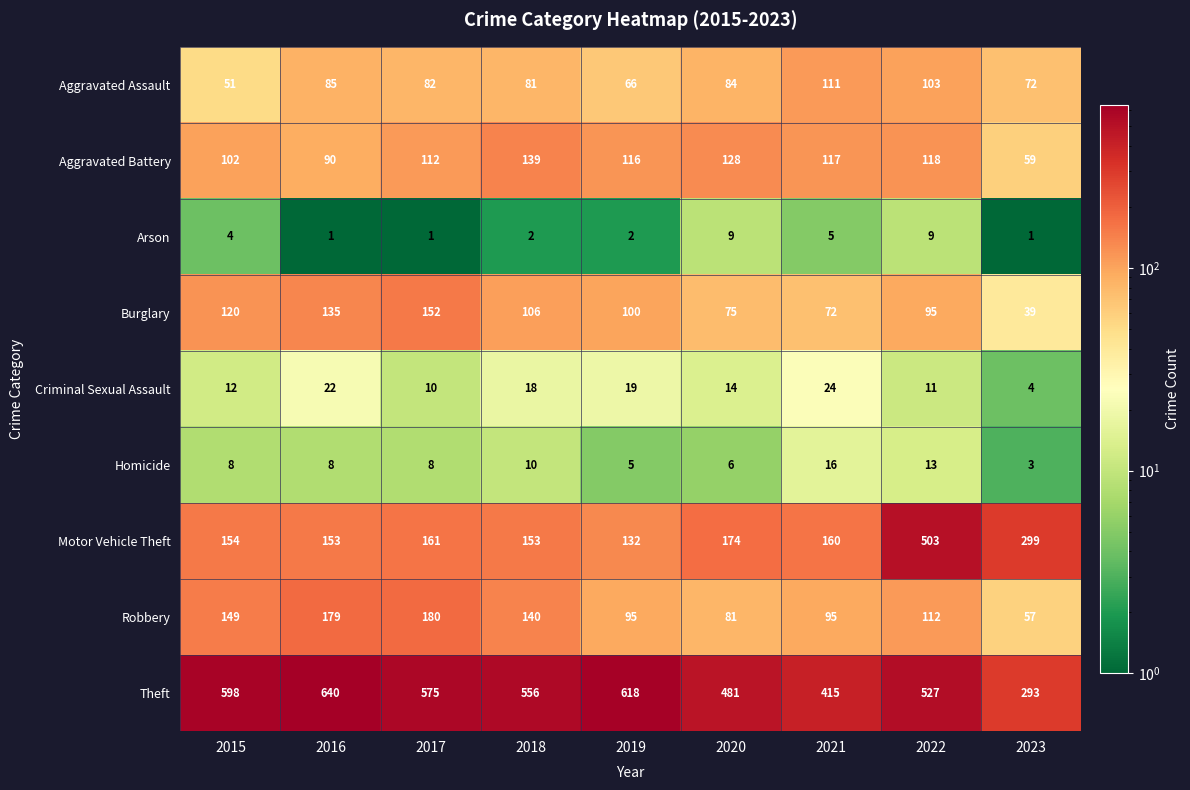

Is it true that Robbery equals 112 at 2022?

True